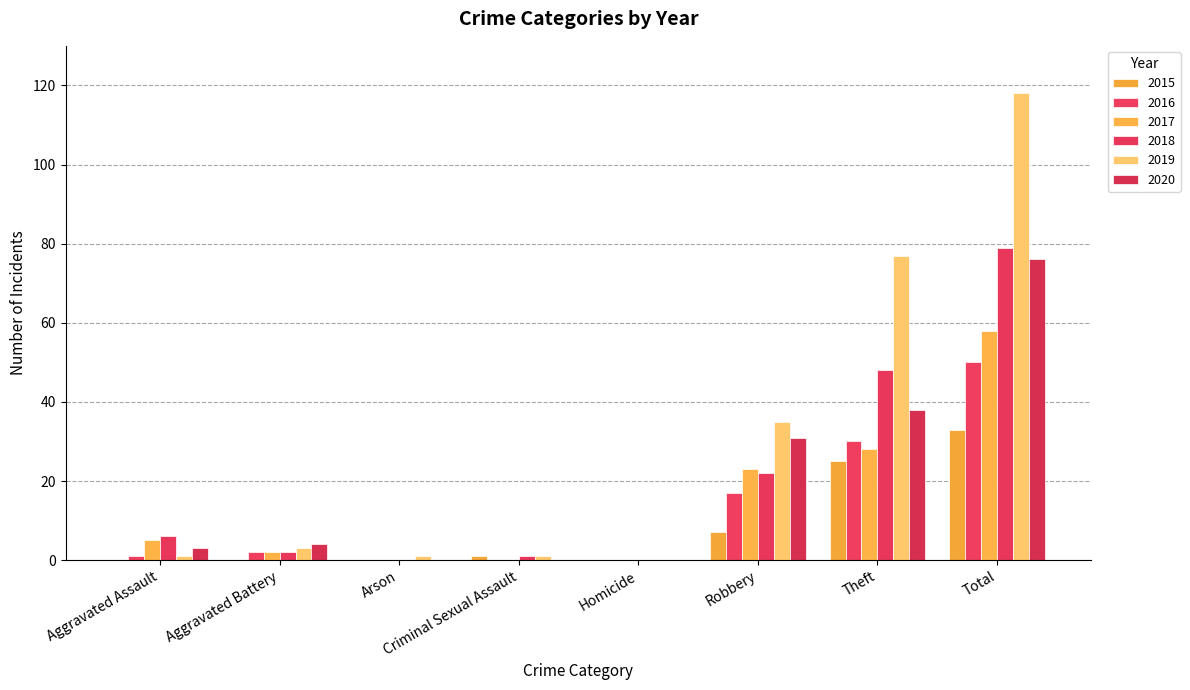

Between Aggravated Assault and Total, which series saw the biggest shift?

2019